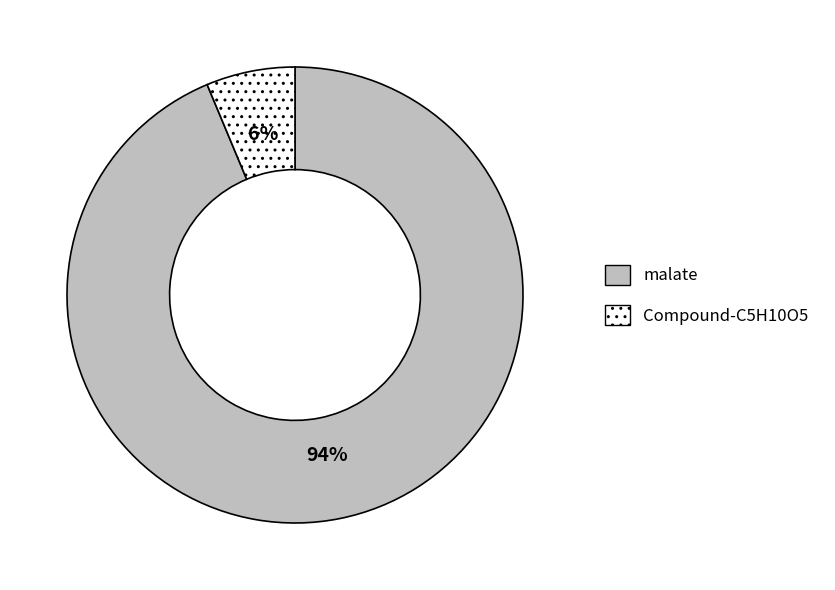

Which has a higher value, Compound-C5H10O5 or malate?

malate